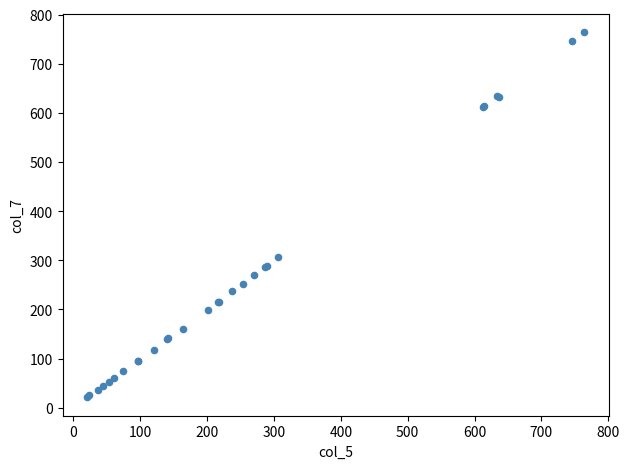

What Y value in the scatter plot is closest to 392?

306